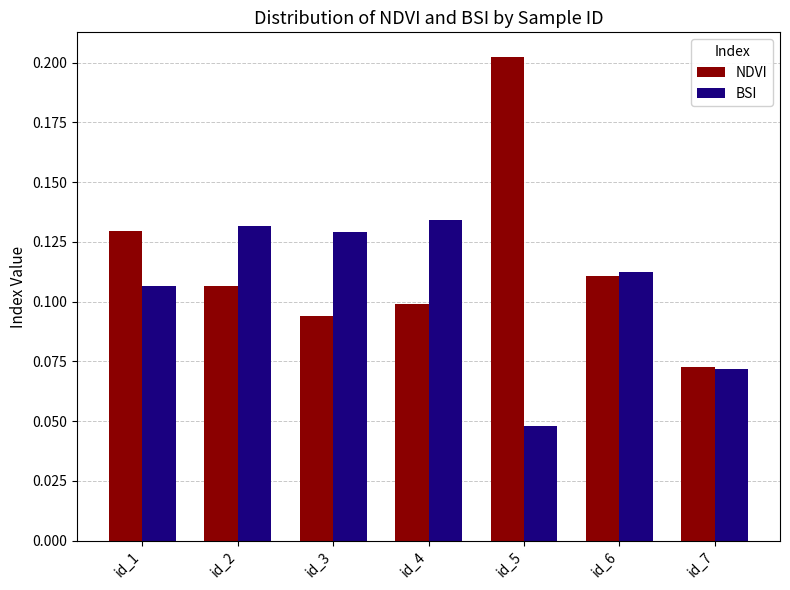

At which category does the chart reach its peak across all series?

id_5